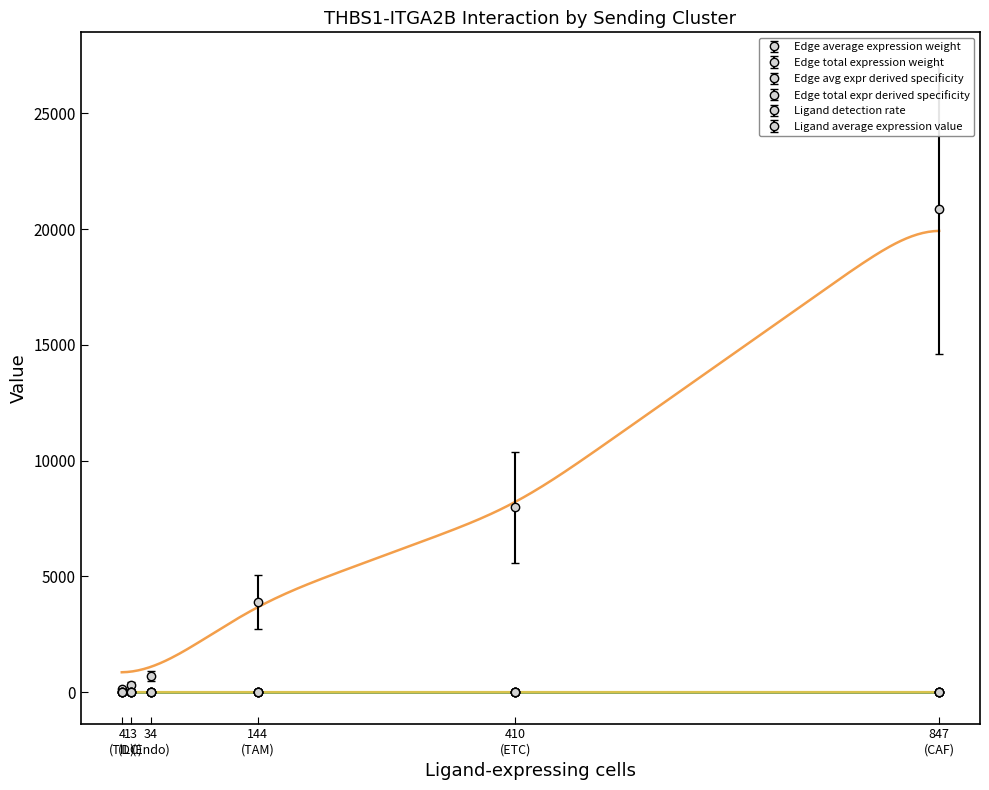

What is the difference between the Edge total expression weight values at ETC and TIL?

7862.4